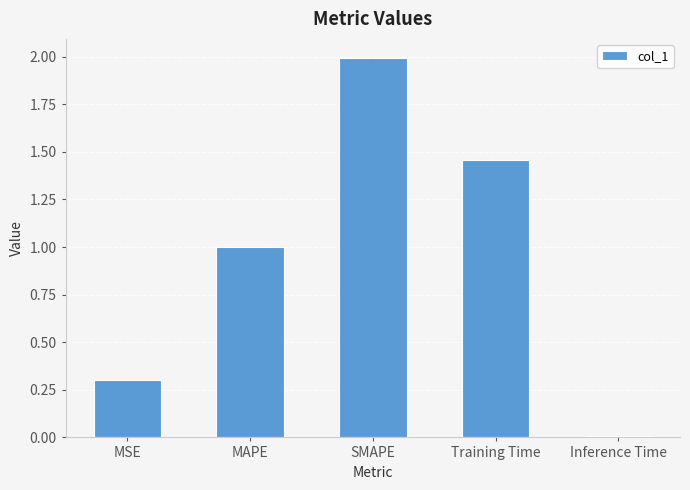

List the labels in order of value, largest first.

SMAPE, Training Time, MAPE, MSE, Inference Time